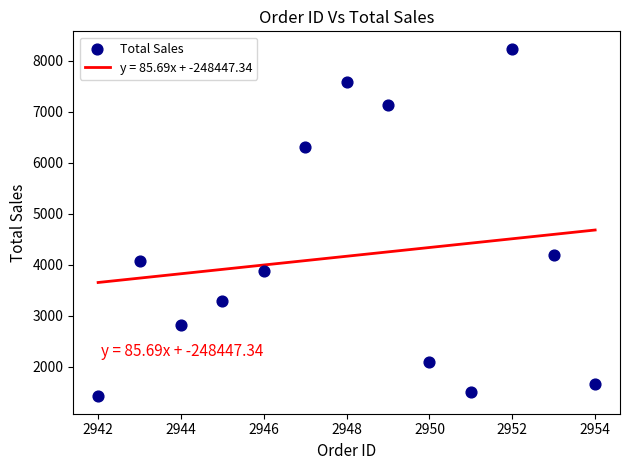

What Y value in the scatter plot is closest to 4825?

4191.7